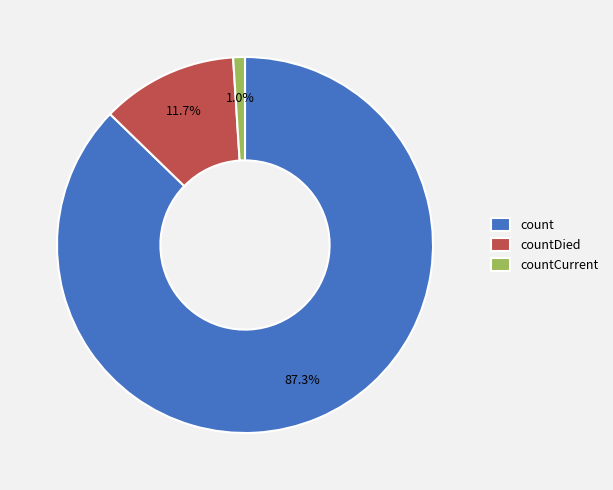

What is the smallest slice in the pie chart?

countCurrent